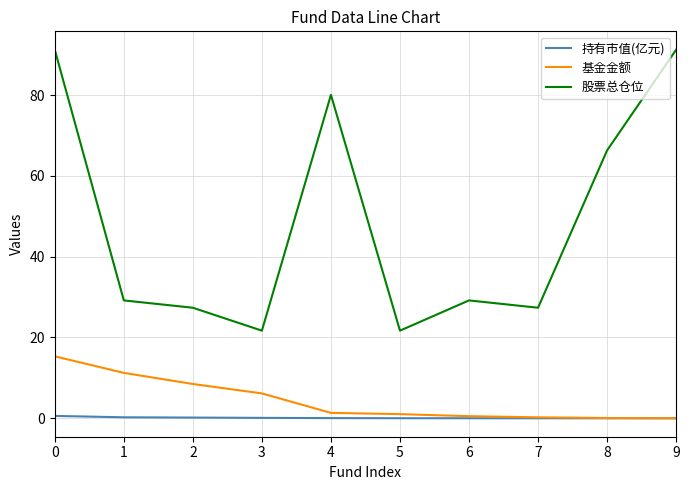

What is the average value of the 基金金额 series?

4.4